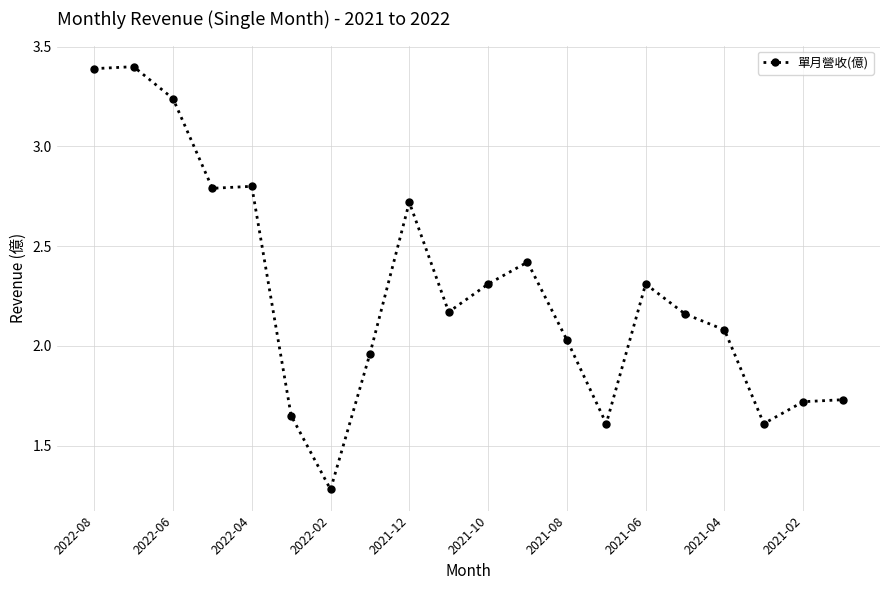

What is the difference between the second highest and second lowest values?

1.8